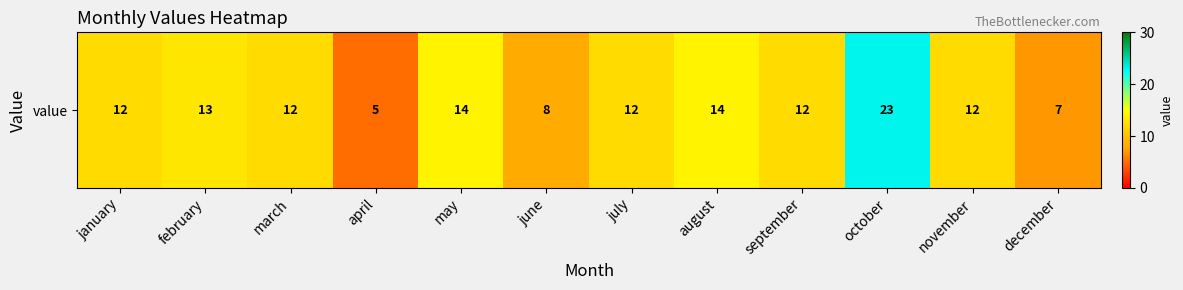

Reading right to left, extract all data points from this chart.

december=7	november=12	october=23	september=12	august=14	july=12	june=8	may=14	april=5	march=12	february=13	january=12